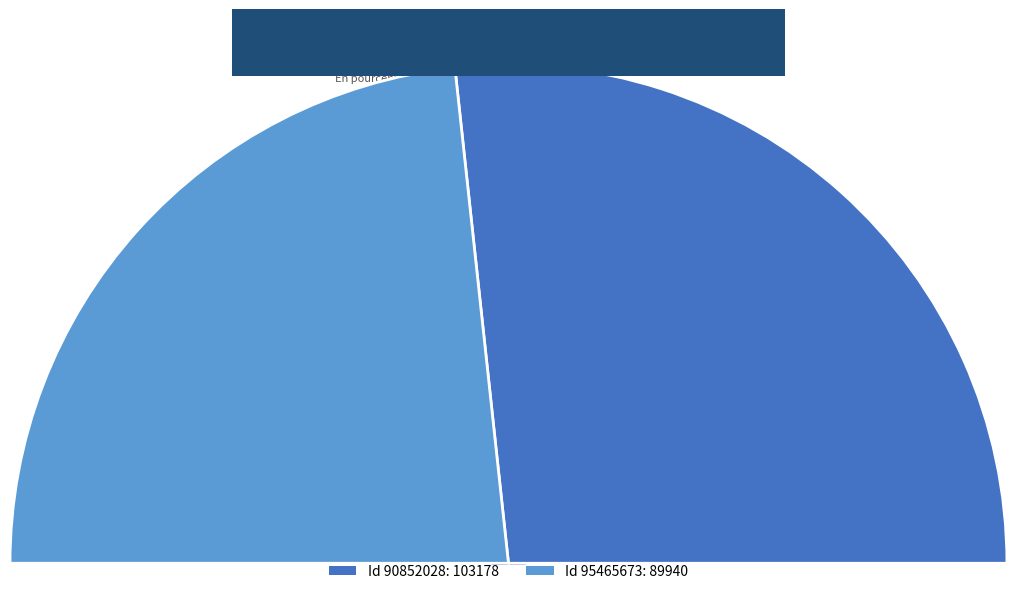

What portion of the pie excludes 90852028?

46.6%